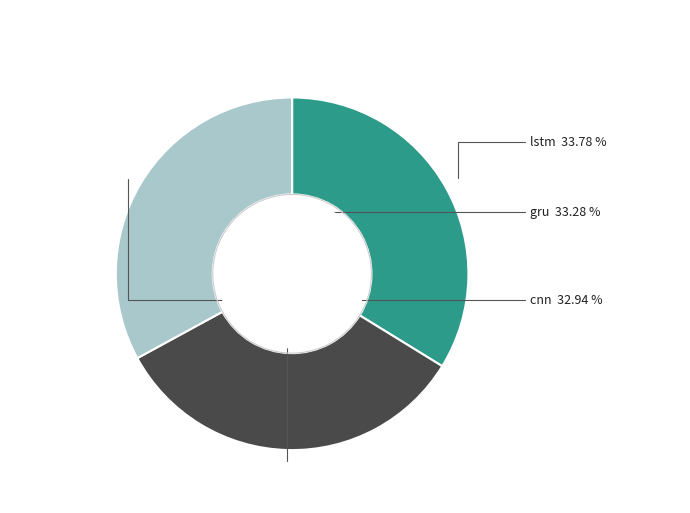

What is the total percentage of gru and lstm?

67.1%